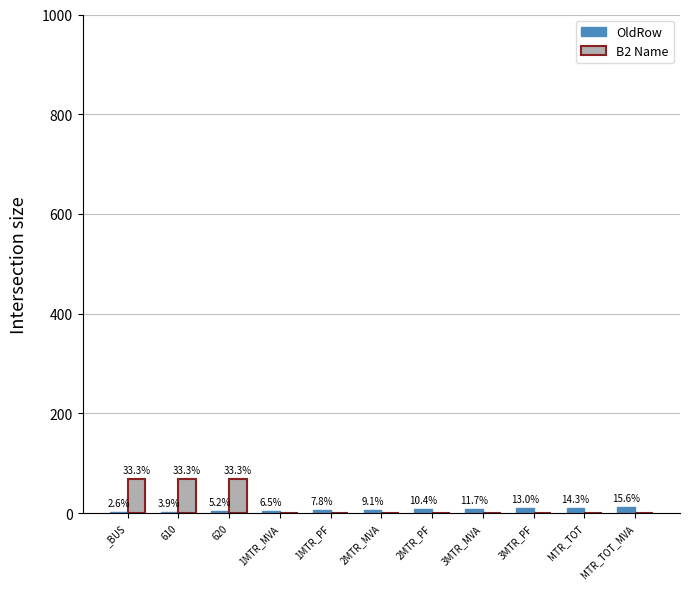

Is the value of OldRow at 1MTR_PF greater than the value of B2 Name at 3MTR_PF?

Yes